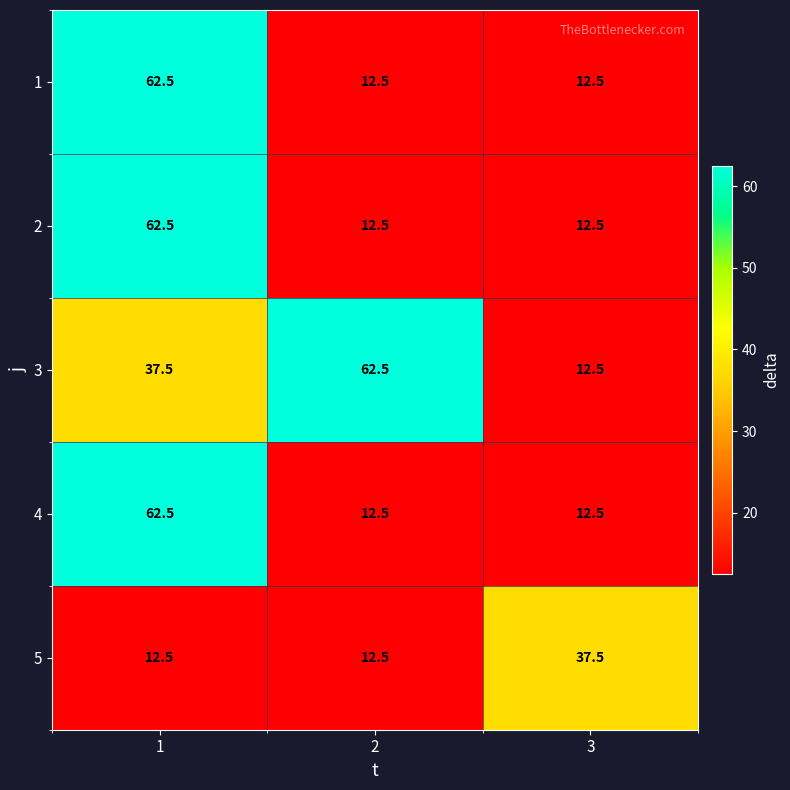

At how many categories does at least one series exceed 50?

2